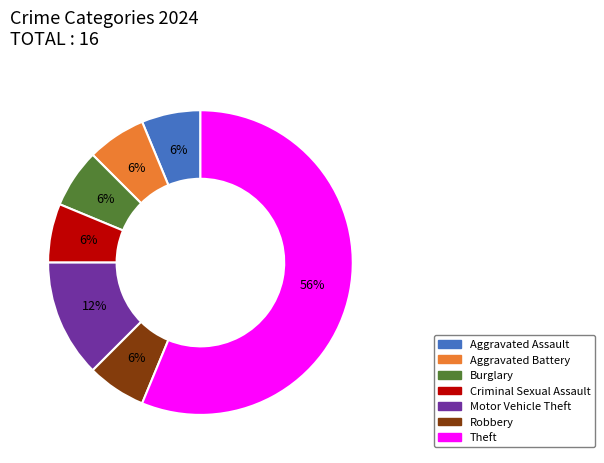

Does any single category account for the majority?

Yes